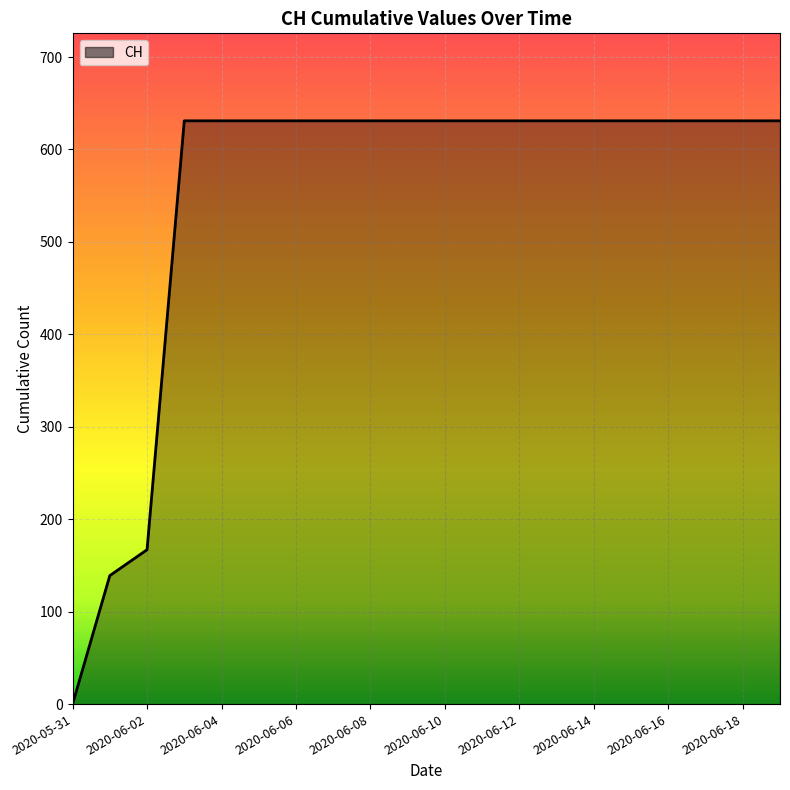

How many categories are shown in the chart?

20